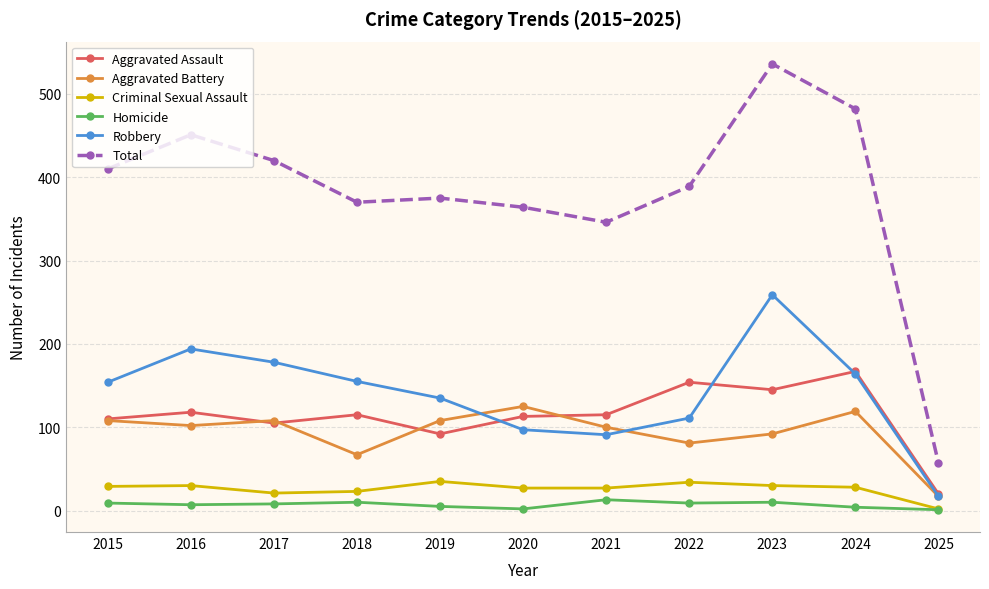

What is the value of the Criminal Sexual Assault point at the 8th from the left?

34